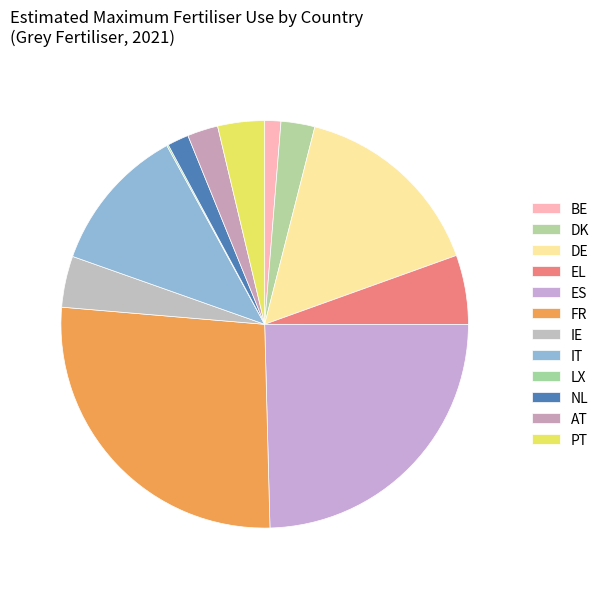

The PT slice represents 11% of the pie. True or false?

False